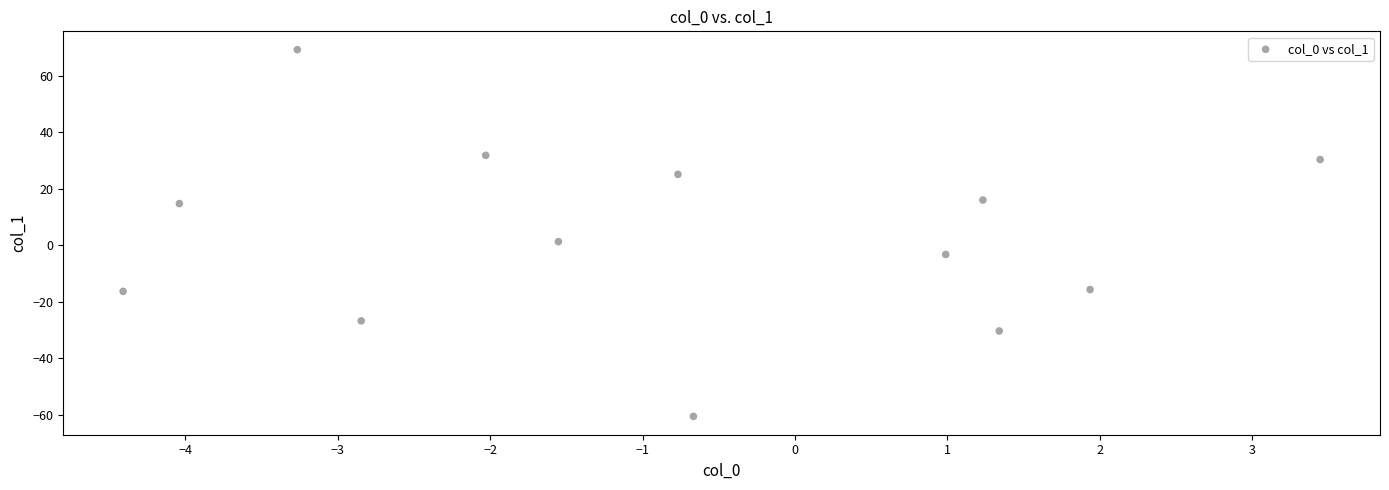

List the coordinates of all points as (Y, X) pairs, reading left to right.

(-16.3, -4.4)  (14.7, -4.0)  (69.1, -3.3)  (-26.7, -2.8)  (31.8, -2.0)  (1.3, -1.6)  (25.1, -0.8)  (-60.5, -0.7)  (-3.3, 1.0)  (16.0, 1.2)  (-30.3, 1.3)  (-15.7, 1.9)  (30.3, 3.4)